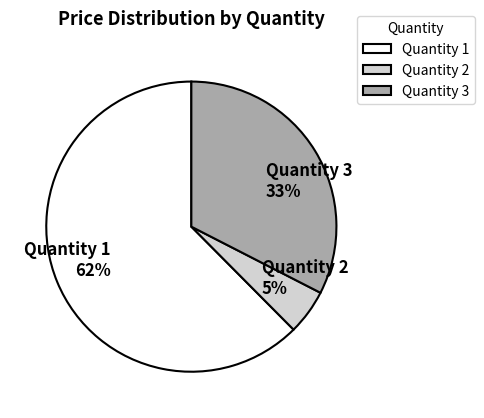

To the nearest percent, what is the difference between the largest and smallest slice percentages?

57%